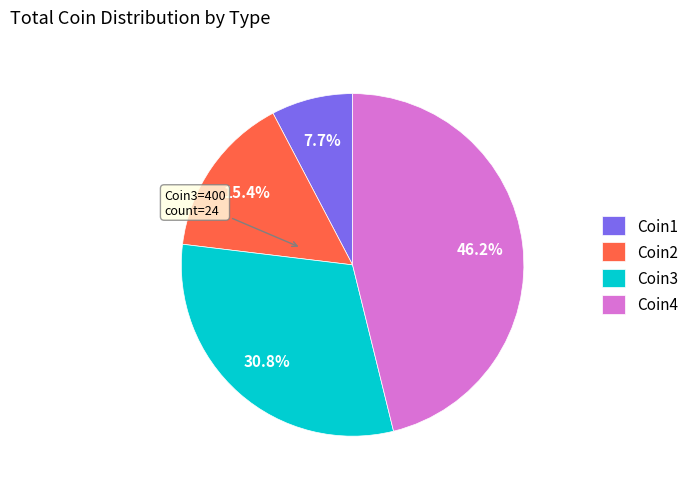

What percentage is the Coin4 slice, to the nearest percent?

46%